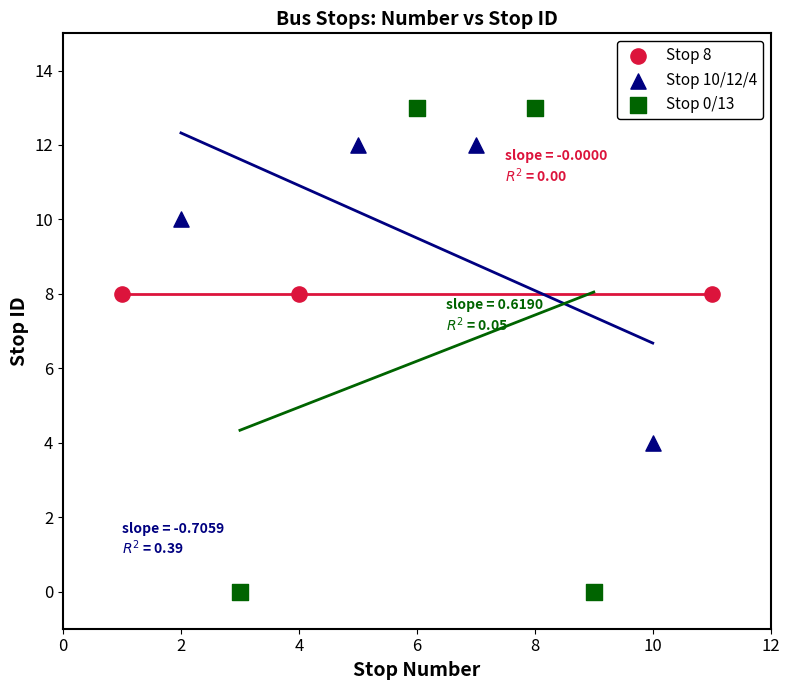

Which series reaches the maximum Y coordinate?

Stop 0/13